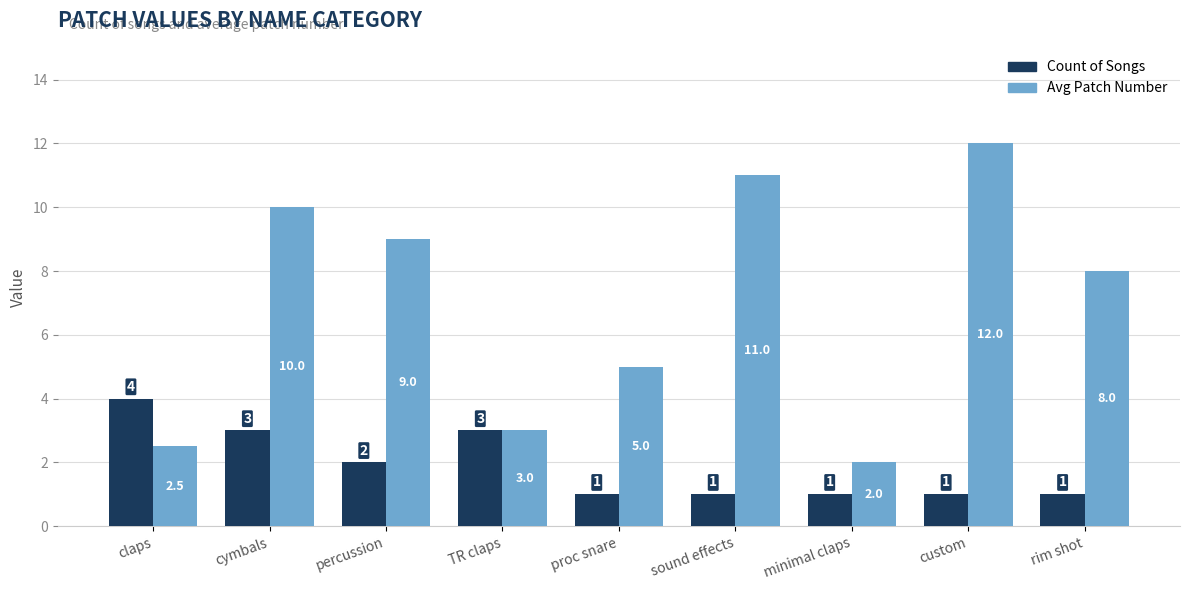

Is it true that Avg Patch Number equals 1.6 at proc snare?

False